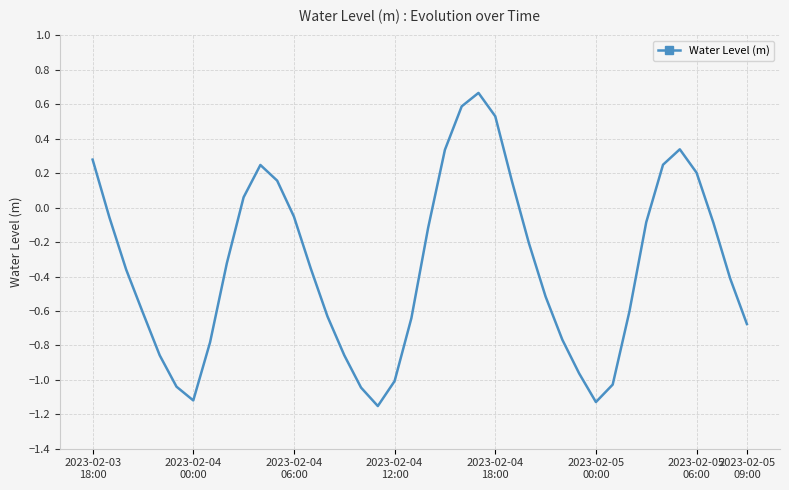

What is the difference between the maximum and minimum values?

1.8